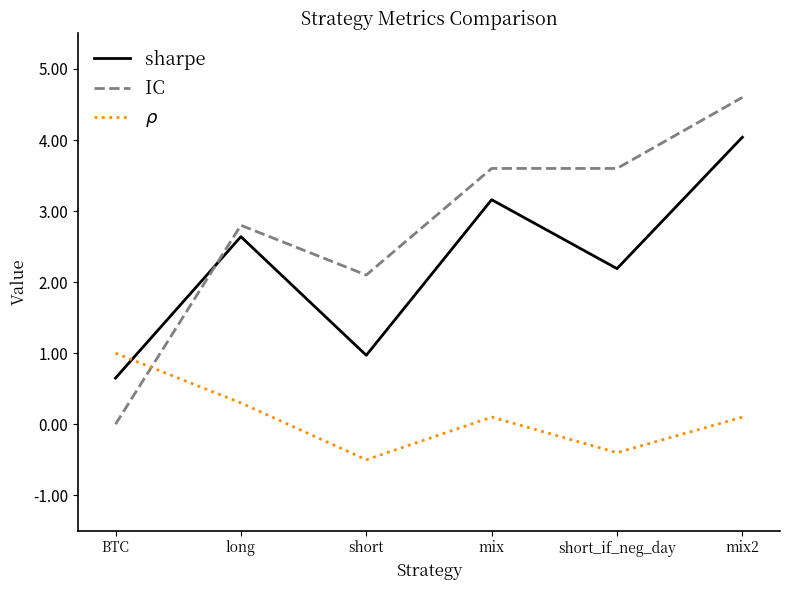

What is the difference between the highest and lowest values at mix?

3.5